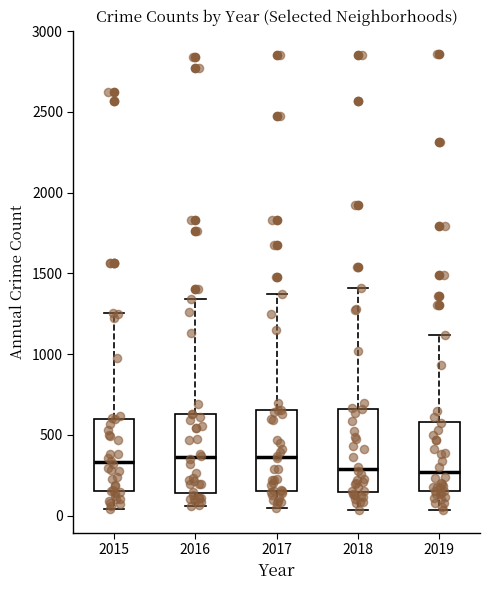

Where does the upper whisker of the box at x = 2017 end on the y-axis? The values are not printed on the chart, so give them approximately, as read against the axis.

1350